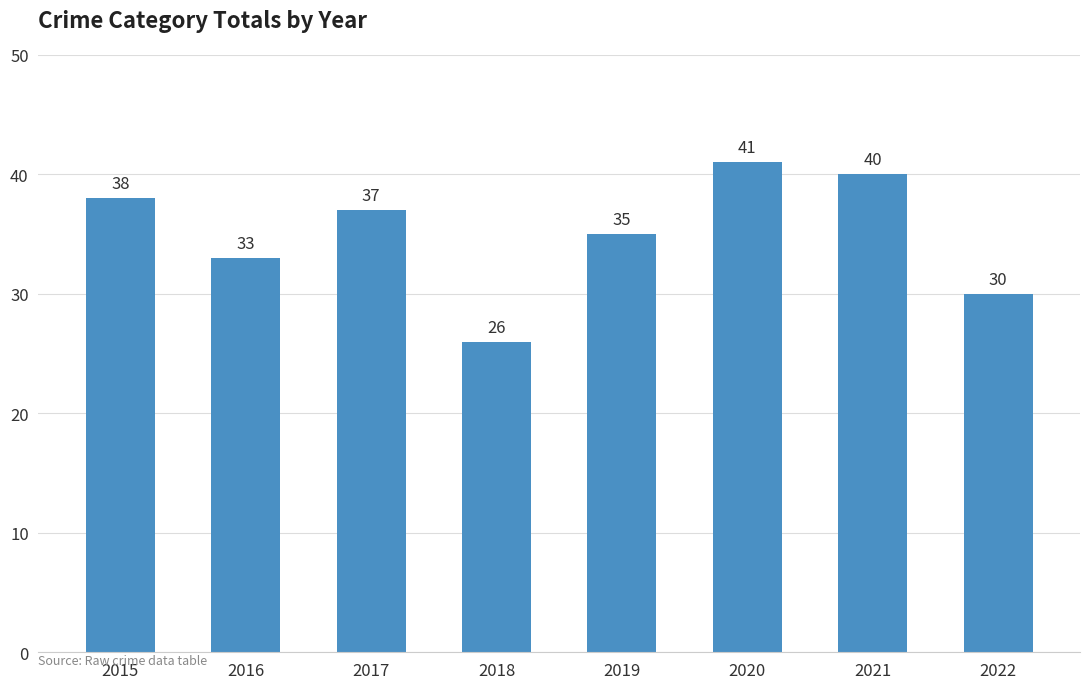

List the labels in order of value, smallest first.

2018, 2022, 2016, 2019, 2017, 2015, 2021, 2020